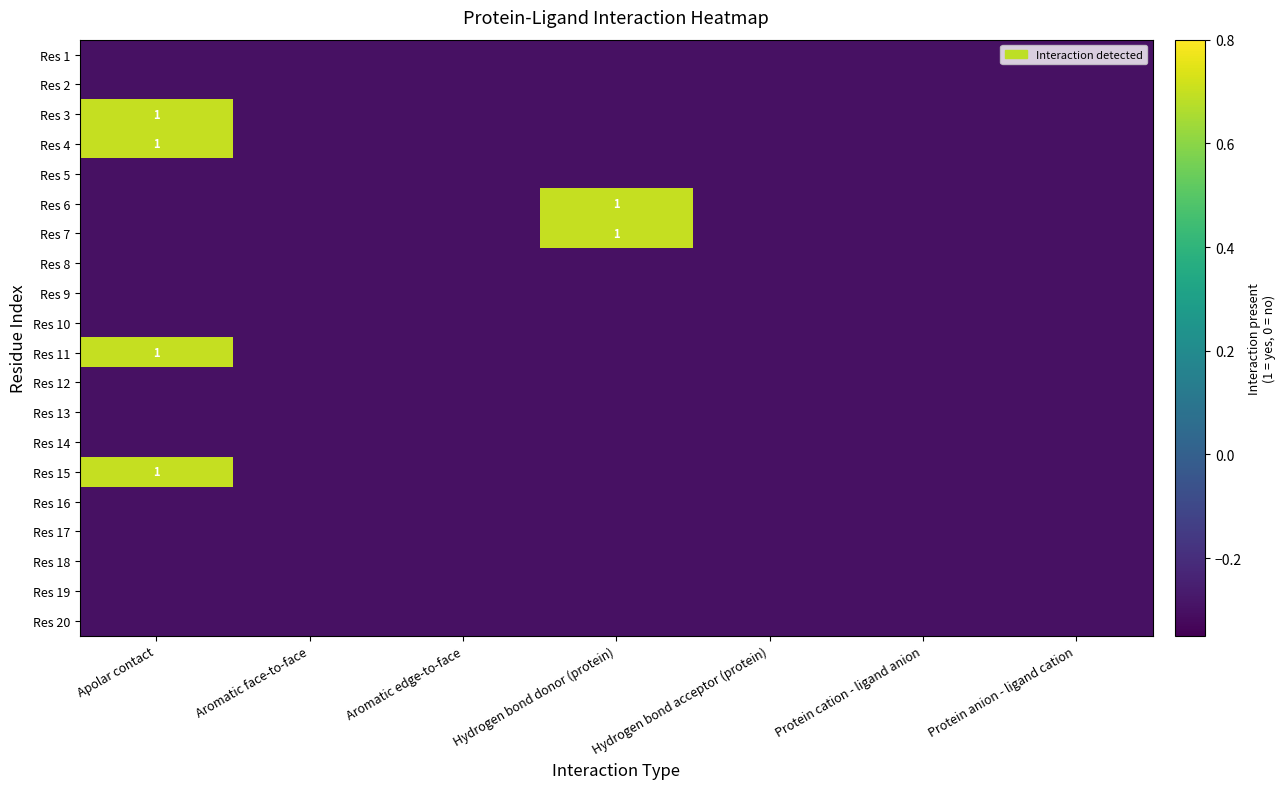

The value of Res 6 at Hydrogen bond donor (protein) is 1.0. True or false?

True